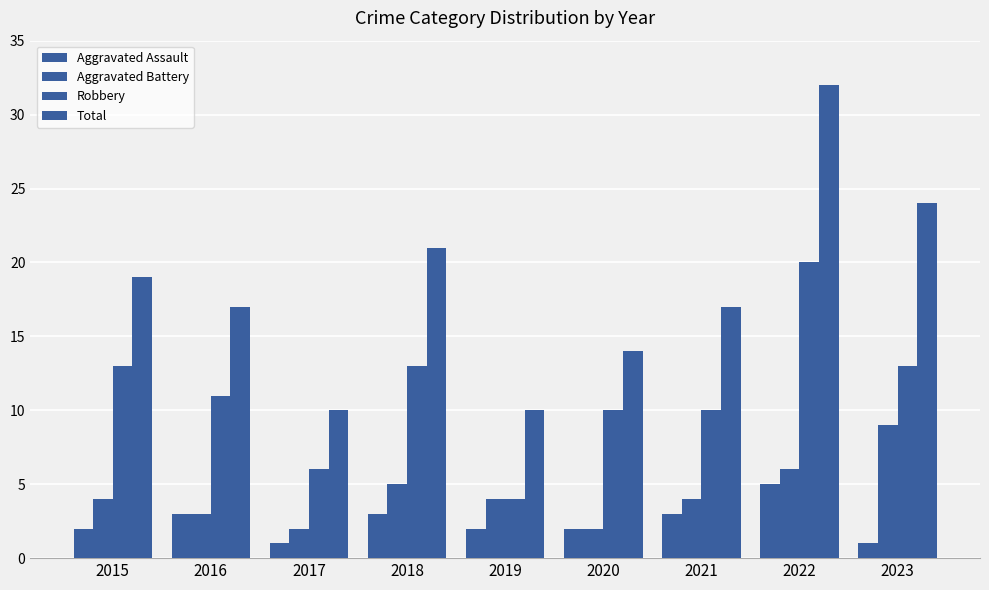

Count the number of categories in the chart.

9